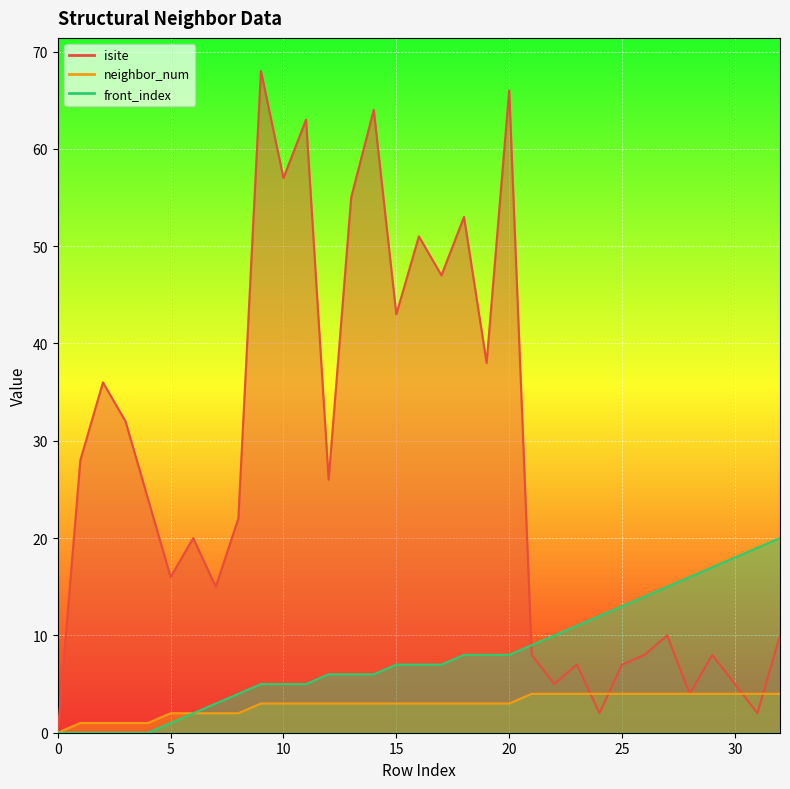

Count the neighbor_num values in the range 2 to 4.

28